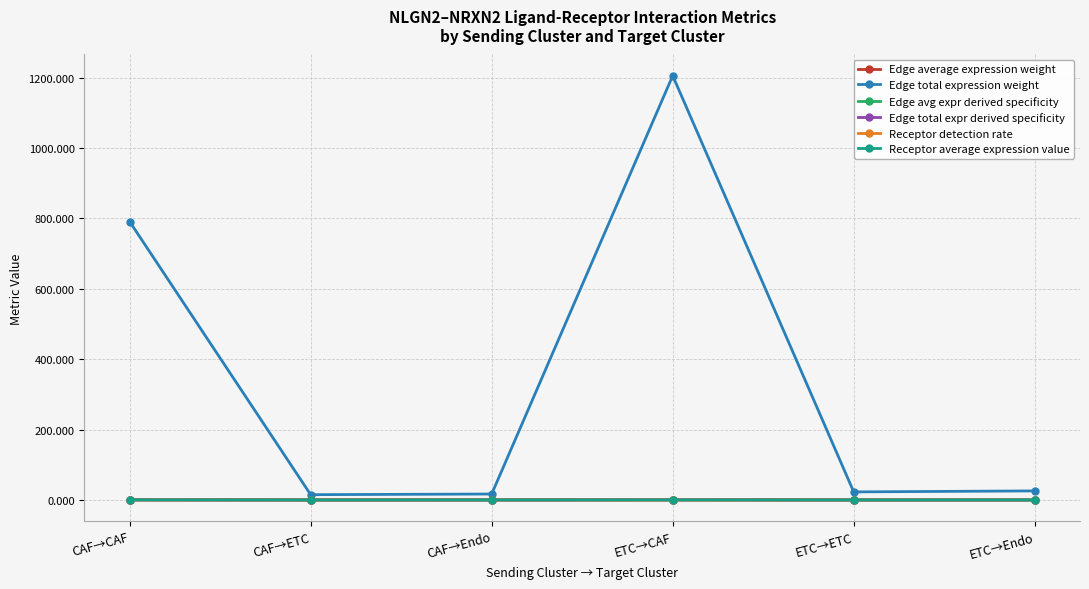

Which series changed the most between CAF→CAF and ETC→ETC?

Edge total expression weight